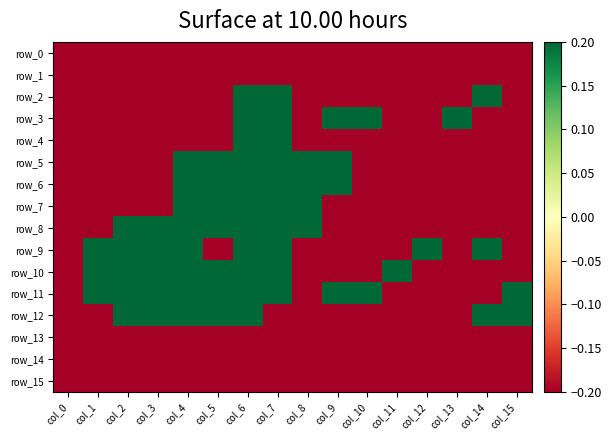

At which label does row_8 first exceed 0?

col_2